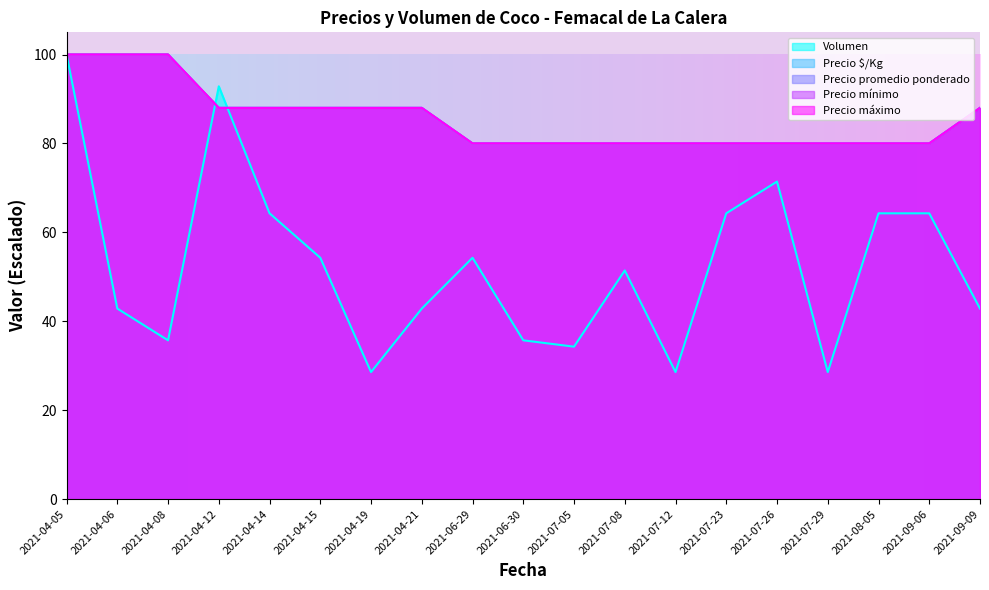

True or false: Precio mínimo has more than 0 points higher than both neighbors.

False